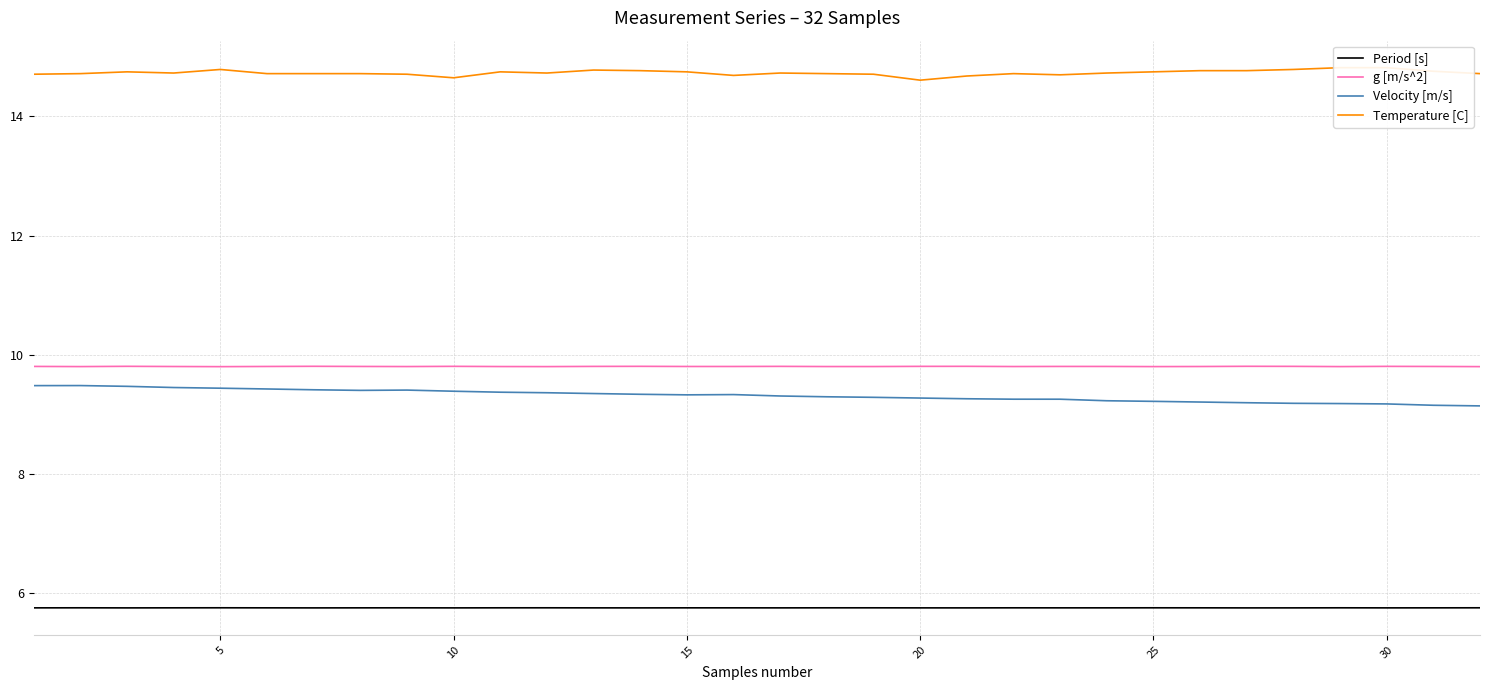

True or false: Velocity [m/s] and g [m/s^2] intersect in this chart.

False